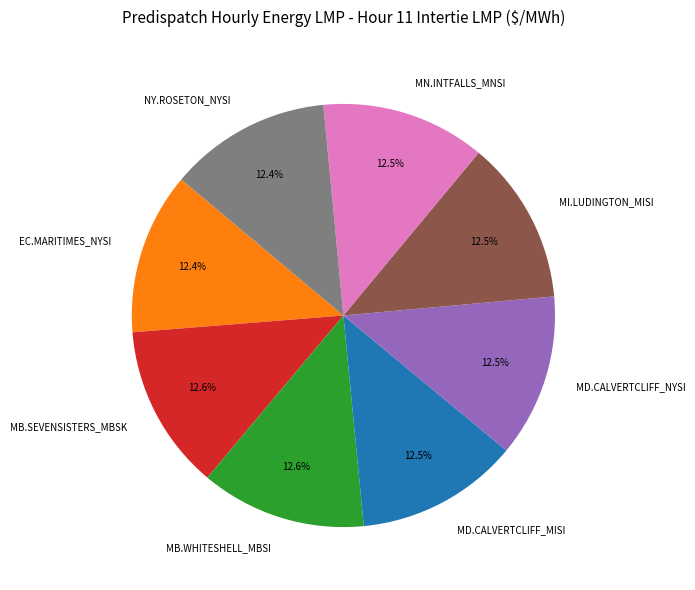

How many segments does this pie chart have?

8